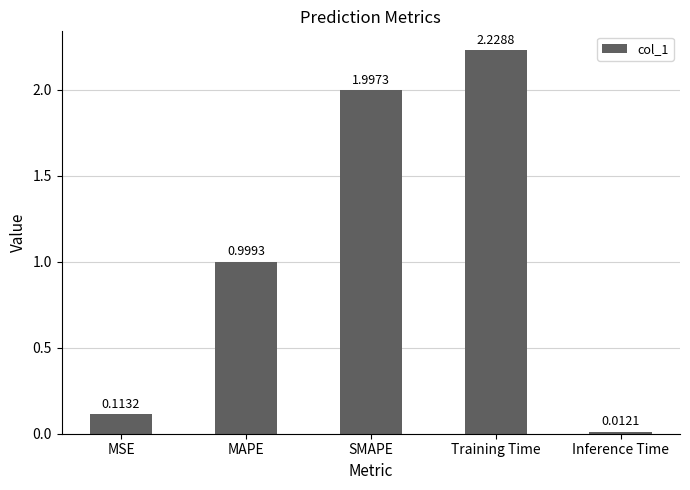

How many bars are there in total?

5